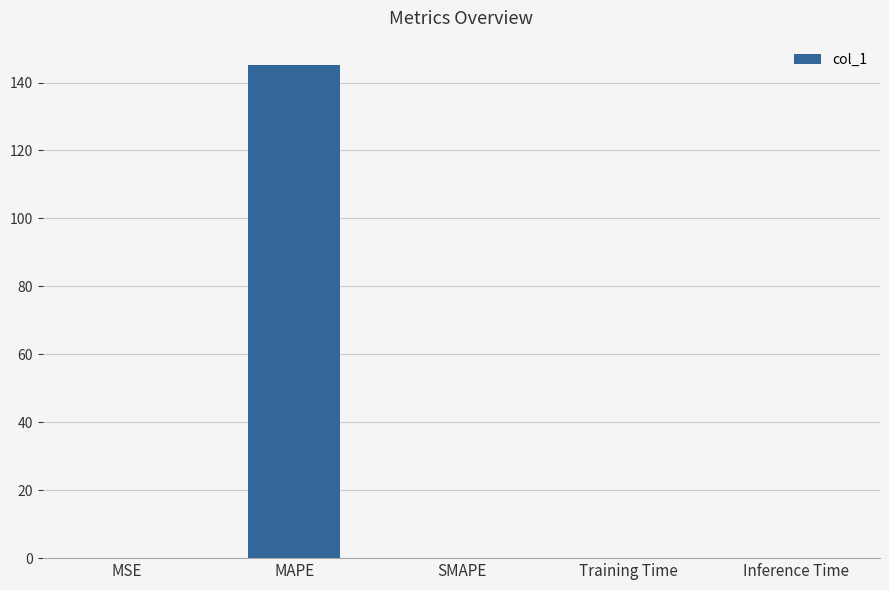

True or false: the data shows 0.0 at Training Time.

True